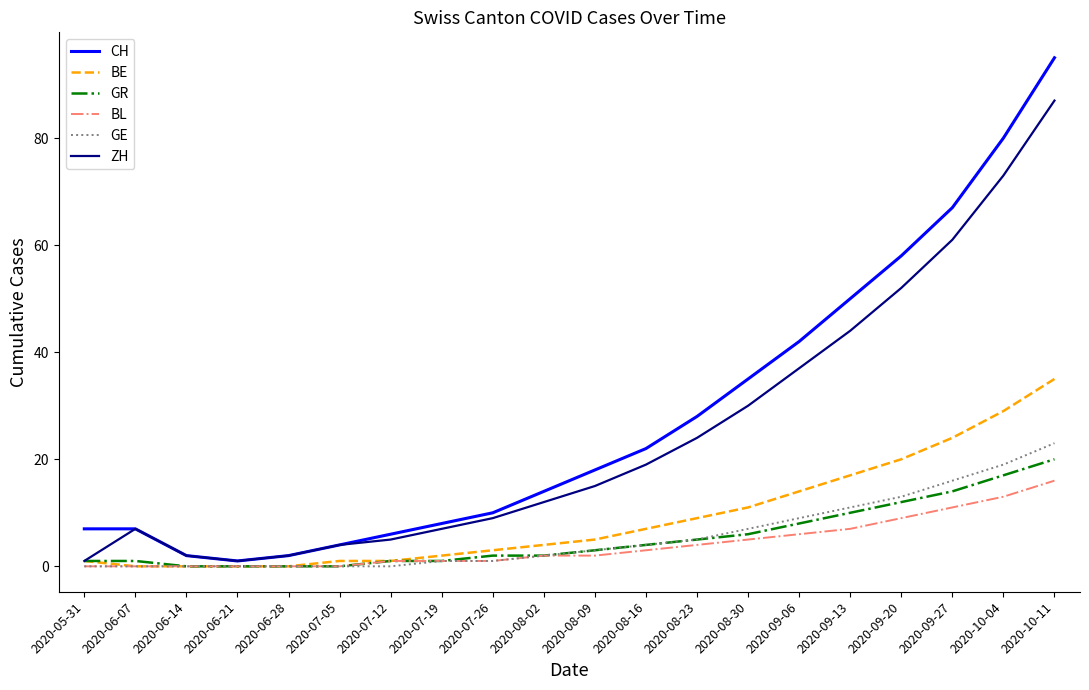

What is the total value across all series at 2020-05-31?

10